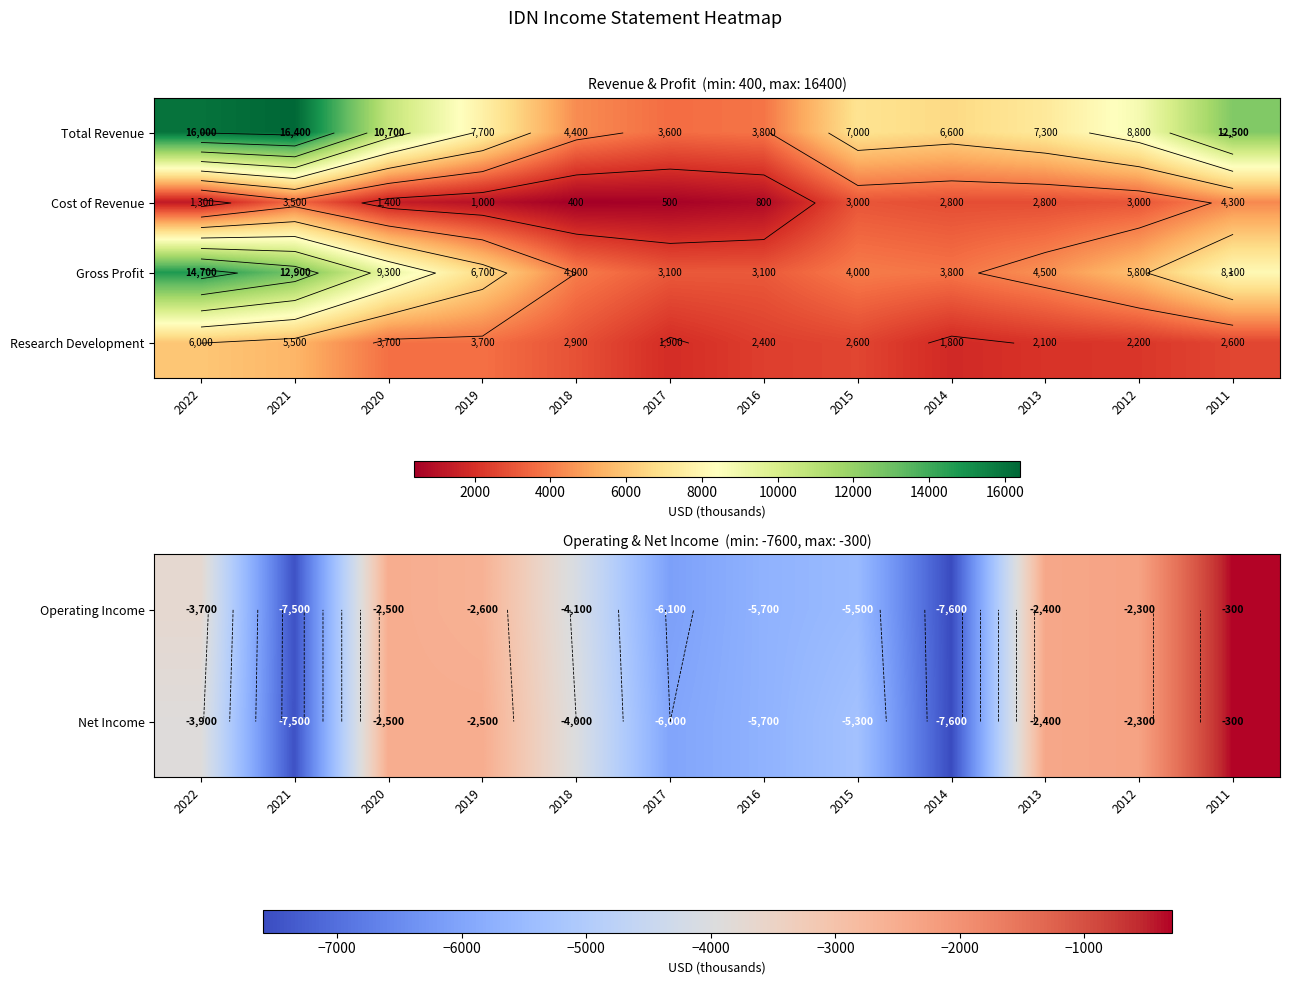

What is the average value of the Net Income series?

-4167